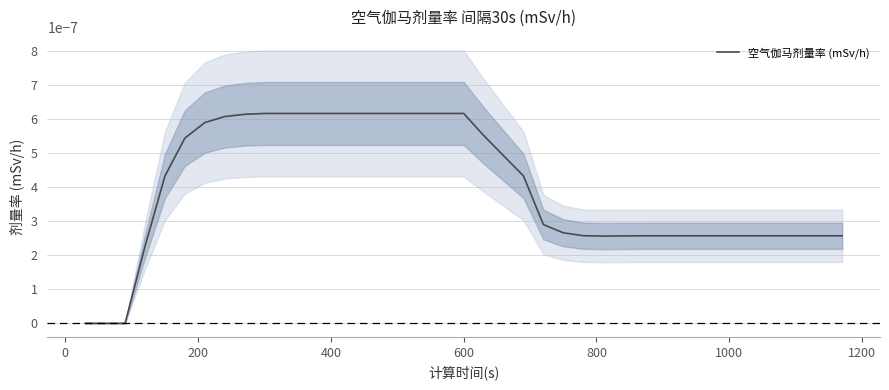

The chart shows a value of -0.0 at −200. True or false?

False